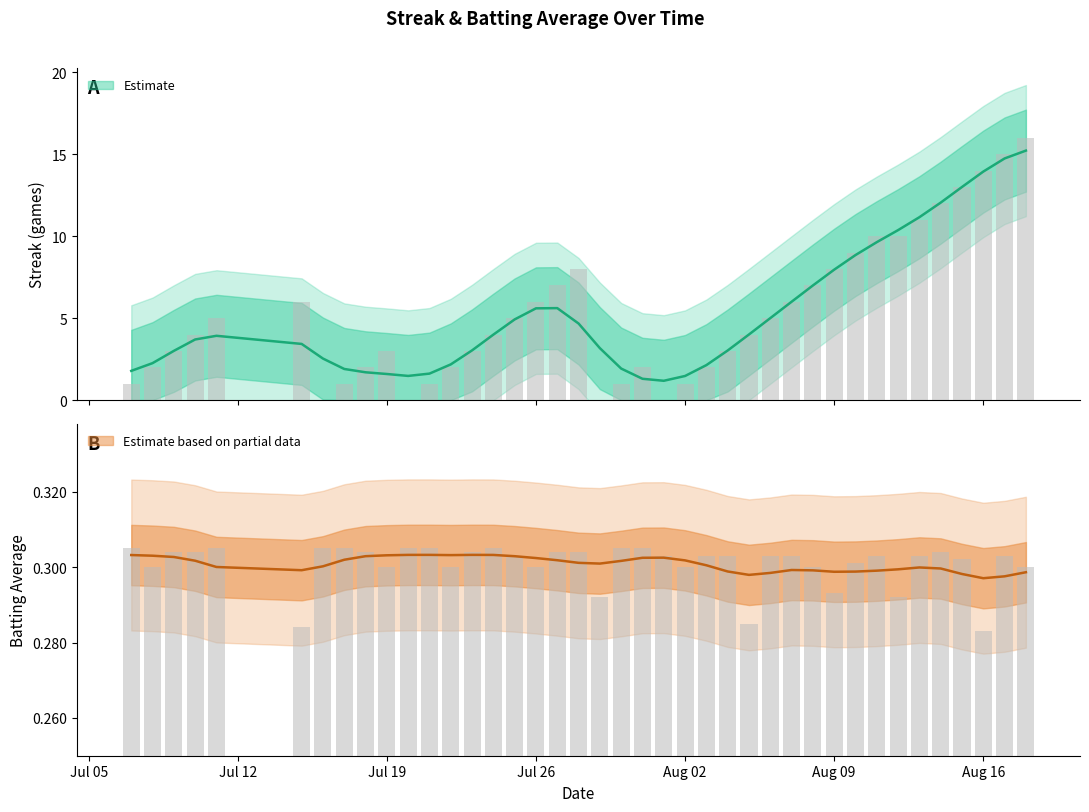

How many groups of bars are there?

40